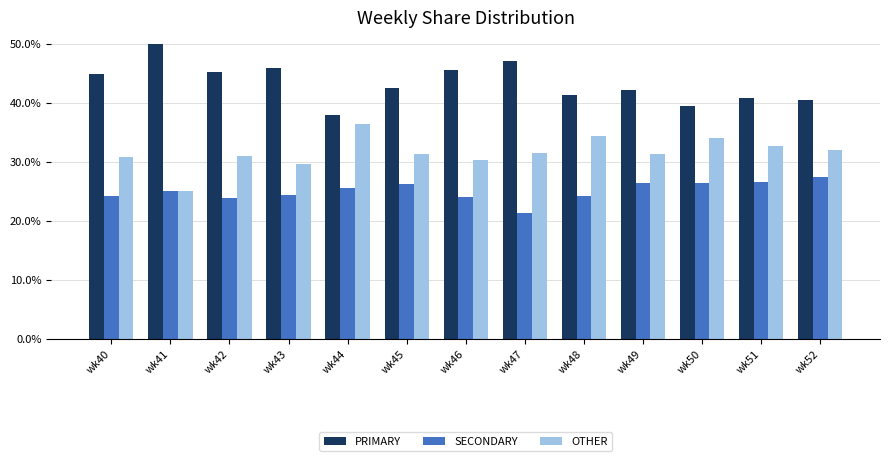

What is the total value across all series at wk43?

100.0